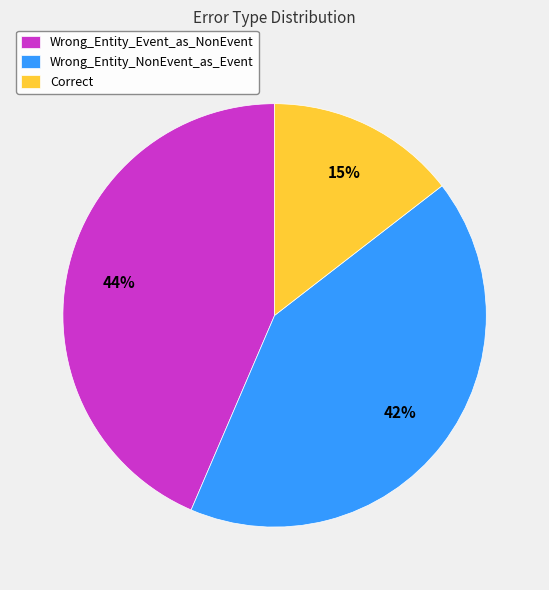

To the nearest percent, what portion does Correct represent?

15%